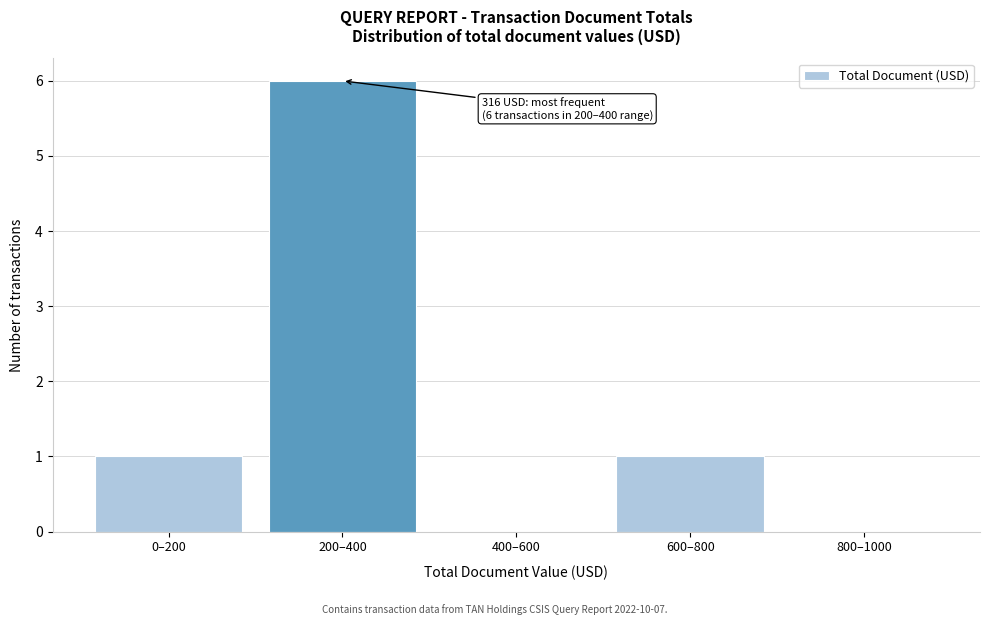

Reading left to right, what are all the values shown in this chart?

0–200=1	200–400=6	400–600=0	600–800=1	800–1000=0